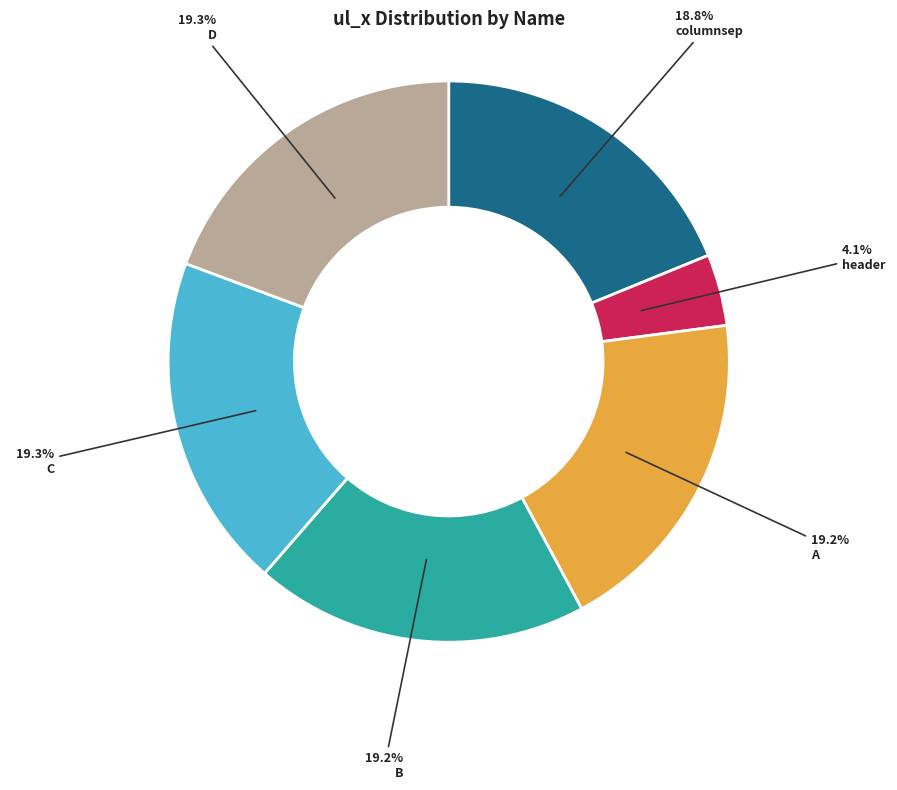

Is there any slice that represents more than half of the pie?

No